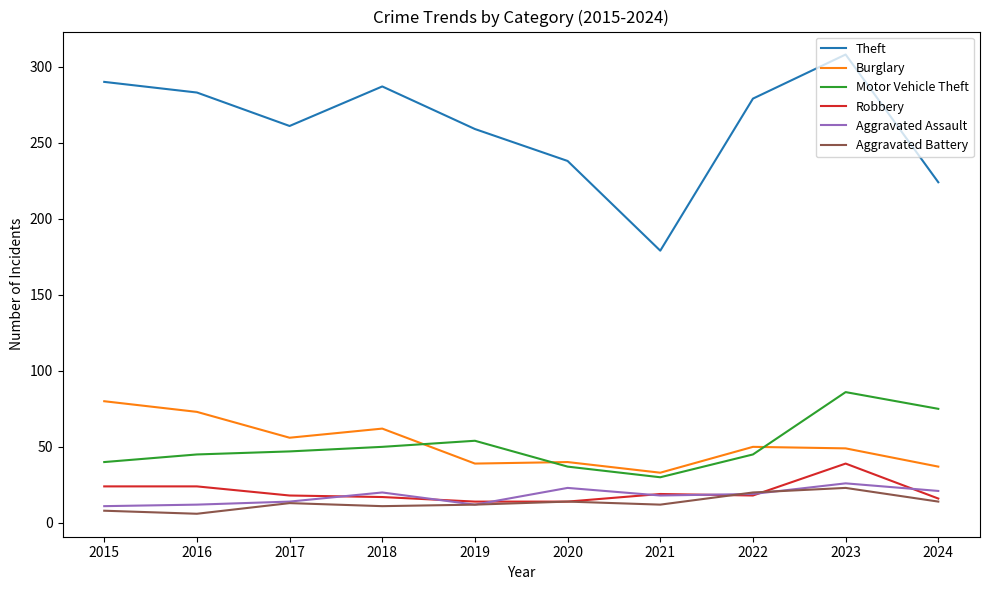

At which category does Theft reach its first local peak?

2018